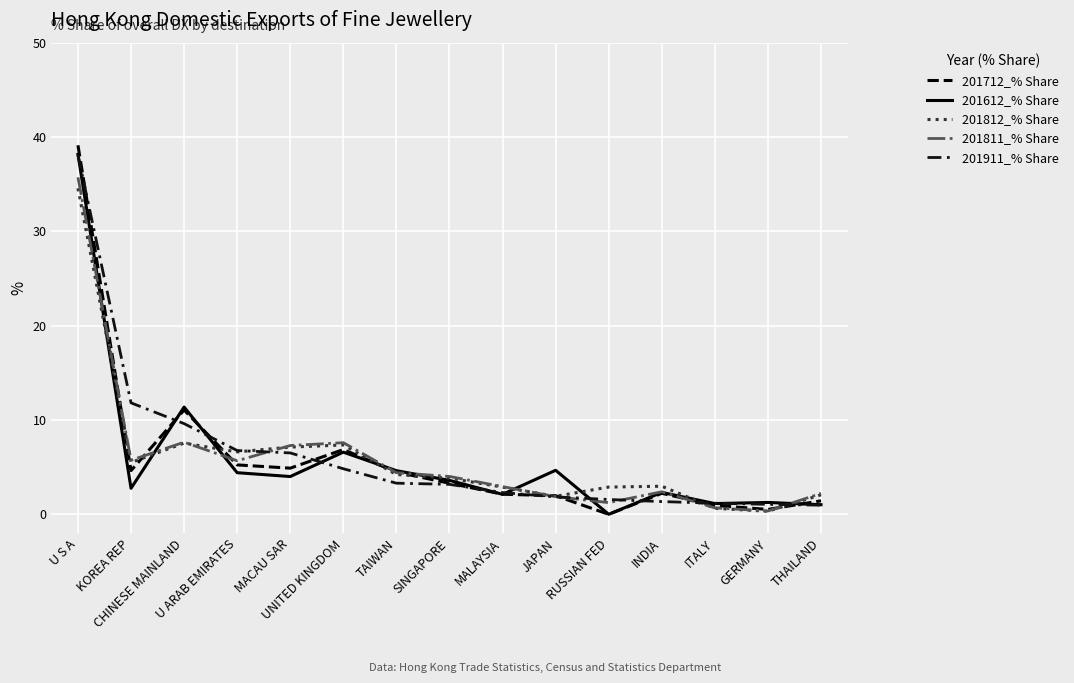

What position from the left is MALAYSIA?

9